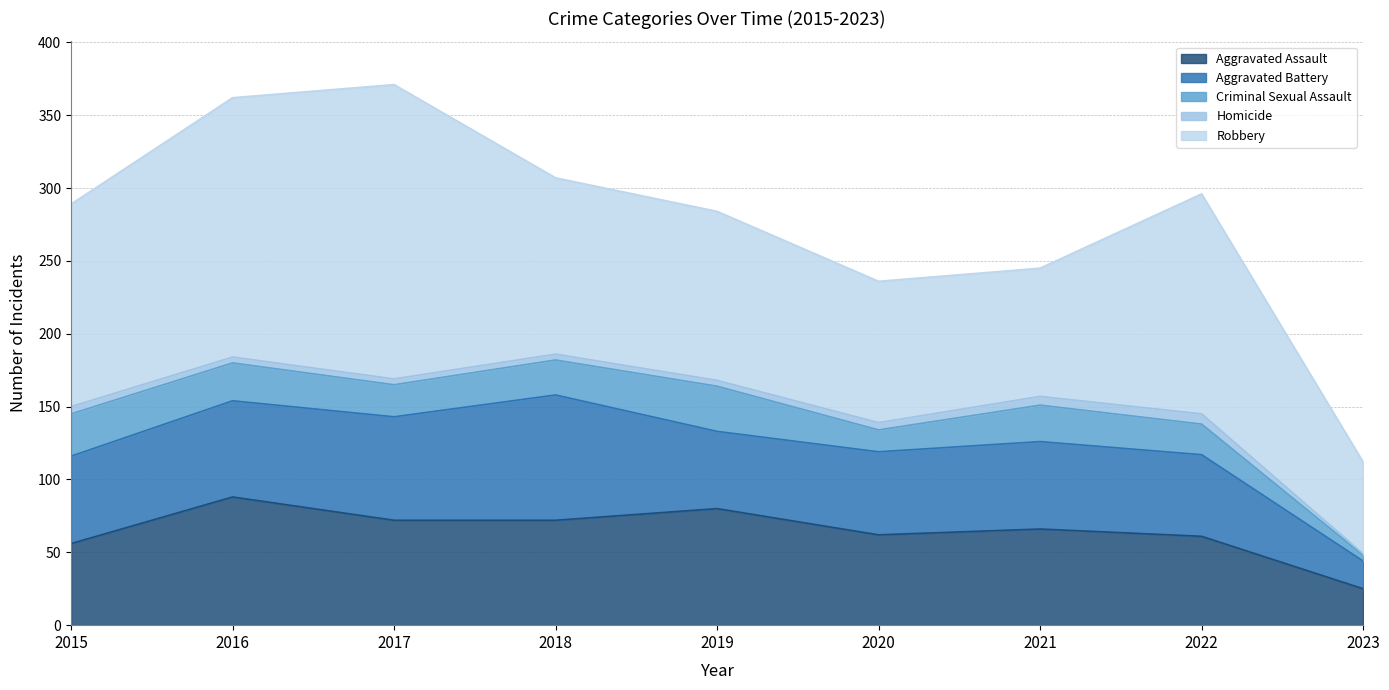

At how many categories does at least one series exceed 189?

1